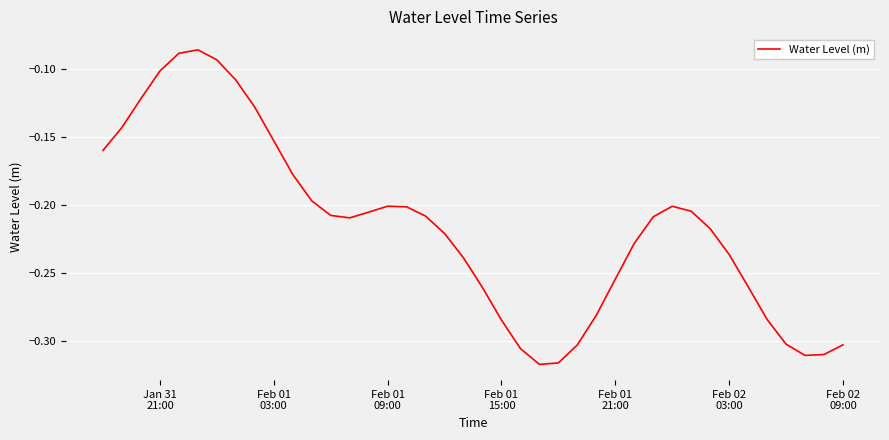

Does the chart display data point markers on the line(s)?

No